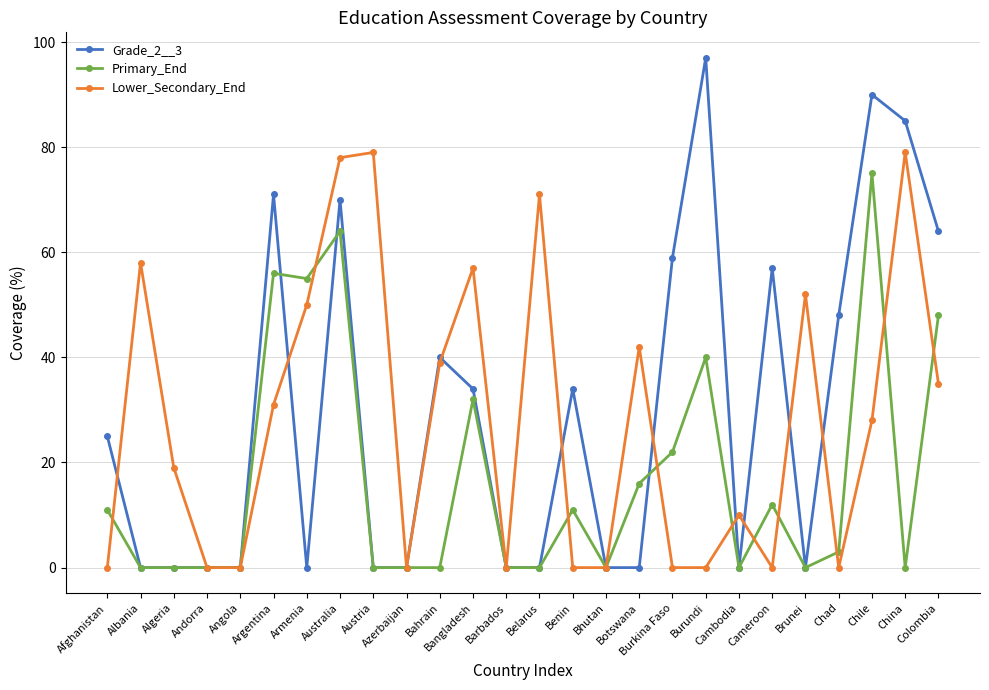

Count the number of data series in this chart.

3